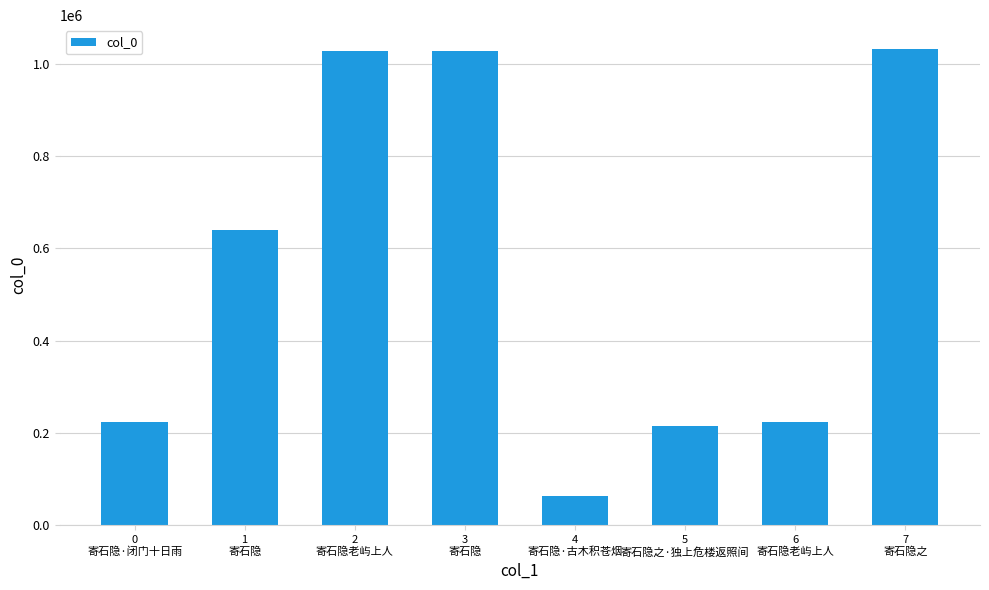

What is the greatest value displayed?

1032035